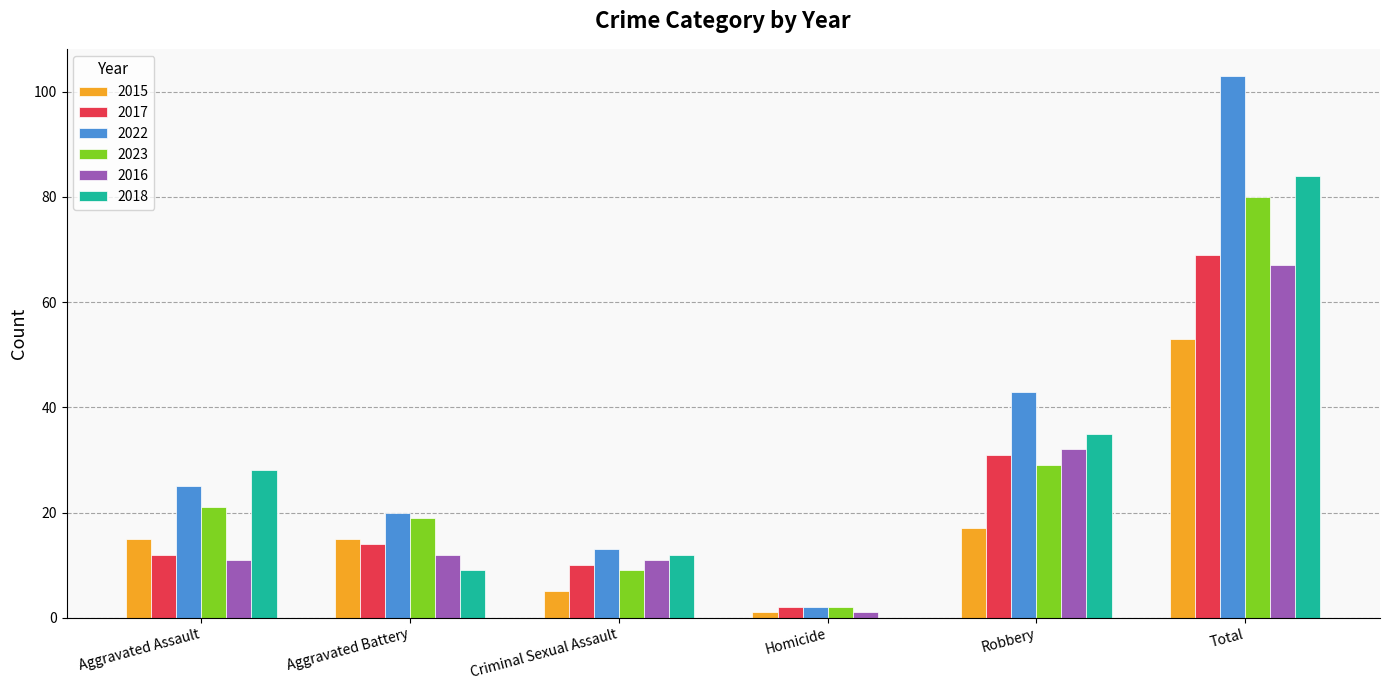

Count the number of categories in the chart.

6